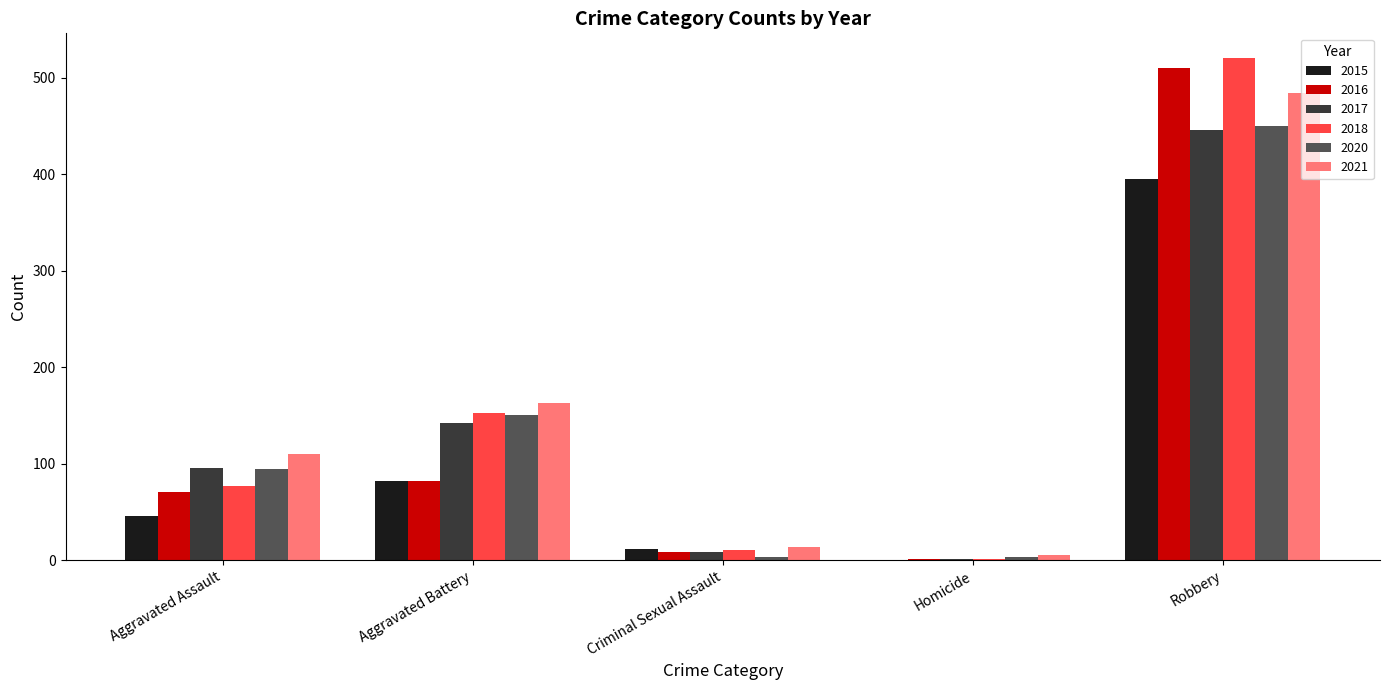

At which category is the sum across all series the highest?

Robbery